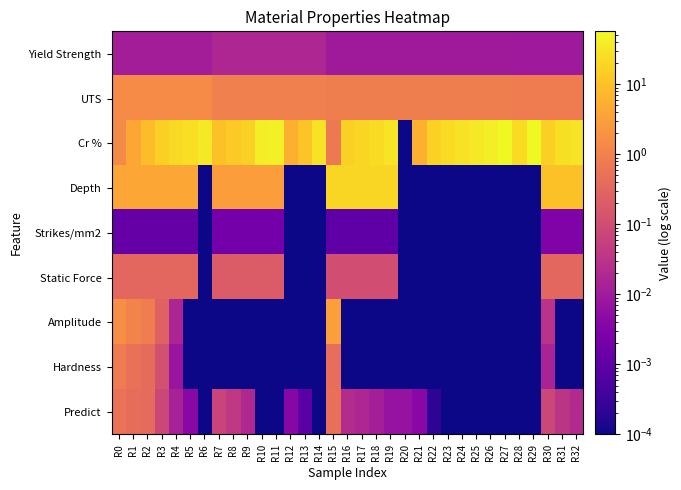

Reading left to right, what are all the values shown in this chart?

Yield Strength: R0=0.0	R1=0.0	R2=0.0	R3=0.0	R4=0.0	R5=0.0	R6=0.0	R7=0.0	R8=0.0	R9=0.0	R10=0.0	R11=0.0	R12=0.0	R13=0.0	R14=0.0	R15=0.0	R16=0.0	R17=0.0	R18=0.0	R19=0.0	R20=0.0	R21=0.0	R22=0.0	R23=0.0	R24=0.0	R25=0.0	R26=0.0	R27=0.0	R28=0.0	R29=0.0	R30=0.0	R31=0.0	R32=0.0
UTS: R0=1.5	R1=1.5	R2=1.5	R3=1.5	R4=1.5	R5=1.5	R6=1.5	R7=0.9	R8=0.9	R9=0.9	R10=0.9	R11=0.9	R12=0.9	R13=0.9	R14=0.9	R15=0.9	R16=0.9	R17=0.9	R18=0.9	R19=0.9	R20=0.9	R21=0.9	R22=0.9	R23=0.9	R24=0.9	R25=0.9	R26=0.9	R27=0.9	R28=0.8	R29=0.8	R30=0.8	R31=0.8	R32=0.8
Cr %: R0=1.4	R1=4.3	R2=8.6	R3=15.7	R4=21.4	R5=25.7	R6=34.3	R7=10.0	R8=12.9	R9=15.7	R10=40.0	R11=45.7	R12=5.7	R13=11.4	R14=28.6	R15=0.7	R16=16.4	R17=19.3	R18=23.6	R19=29.3	R20=0.0	R21=5.7	R22=17.1	R23=22.9	R24=28.6	R25=34.3	R26=40.0	R27=57.1	R28=22.9	R29=57.1	R30=15.7	R31=27.1	R32=30.0
Depth: R0=4.3	R1=4.3	R2=4.3	R3=4.3	R4=4.3	R5=4.3	R6=0.0	R7=2.9	R8=2.9	R9=2.9	R10=2.9	R11=2.9	R12=0.0	R13=0.0	R14=0.0	R15=20.0	R16=20.0	R17=20.0	R18=20.0	R19=20.0	R20=0.0	R21=0.0	R22=0.0	R23=0.0	R24=0.0	R25=0.0	R26=0.0	R27=0.0	R28=0.0	R29=0.0	R30=10.0	R31=10.0	R32=10.0
Strikes/mm2: R0=0.0	R1=0.0	R2=0.0	R3=0.0	R4=0.0	R5=0.0	R6=0.0	R7=0.0	R8=0.0	R9=0.0	R10=0.0	R11=0.0	R12=0.0	R13=0.0	R14=0.0	R15=0.0	R16=0.0	R17=0.0	R18=0.0	R19=0.0	R20=0.0	R21=0.0	R22=0.0	R23=0.0	R24=0.0	R25=0.0	R26=0.0	R27=0.0	R28=0.0	R29=0.0	R30=0.0	R31=0.0	R32=0.0
Static Force: R0=0.3	R1=0.3	R2=0.3	R3=0.3	R4=0.3	R5=0.3	R6=0.0	R7=0.2	R8=0.2	R9=0.2	R10=0.2	R11=0.2	R12=0.0	R13=0.0	R14=0.0	R15=0.1	R16=0.1	R17=0.1	R18=0.1	R19=0.1	R20=0.0	R21=0.0	R22=0.0	R23=0.0	R24=0.0	R25=0.0	R26=0.0	R27=0.0	R28=0.0	R29=0.0	R30=0.3	R31=0.3	R32=0.3
Amplitude: R0=1.6	R1=1.1	R2=0.8	R3=0.3	R4=0.0	R5=0.0	R6=0.0	R7=0.0	R8=0.0	R9=0.0	R10=0.0	R11=0.0	R12=0.0	R13=0.0	R14=0.0	R15=3.0	R16=0.0	R17=0.0	R18=0.0	R19=0.0	R20=0.0	R21=0.0	R22=0.0	R23=0.0	R24=0.0	R25=0.0	R26=0.0	R27=0.0	R28=0.0	R29=0.0	R30=0.0	R31=0.0	R32=0.0
Hardness: R0=0.8	R1=0.5	R2=0.4	R3=0.1	R4=0.0	R5=0.0	R6=0.0	R7=0.0	R8=0.0	R9=0.0	R10=0.0	R11=0.0	R12=0.0	R13=0.0	R14=0.0	R15=0.4	R16=0.0	R17=0.0	R18=0.0	R19=0.0	R20=0.0	R21=0.0	R22=0.0	R23=0.0	R24=0.0	R25=0.0	R26=0.0	R27=0.0	R28=0.0	R29=0.0	R30=0.0	R31=0.0	R32=0.0
Predict: R0=0.5	R1=0.4	R2=0.4	R3=0.1	R4=0.0	R5=0.0	R6=0.0	R7=0.1	R8=0.0	R9=0.0	R10=0.0	R11=0.0	R12=0.0	R13=0.0	R14=0.0	R15=0.5	R16=0.0	R17=0.0	R18=0.0	R19=0.0	R20=0.0	R21=0.0	R22=0.0	R23=0.0	R24=0.0	R25=0.0	R26=0.0	R27=0.0	R28=0.0	R29=0.0	R30=0.1	R31=0.0	R32=0.0